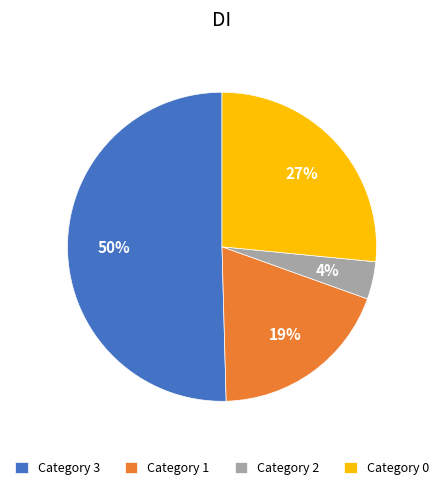

Does Category 1 account for over 50% of the chart?

No